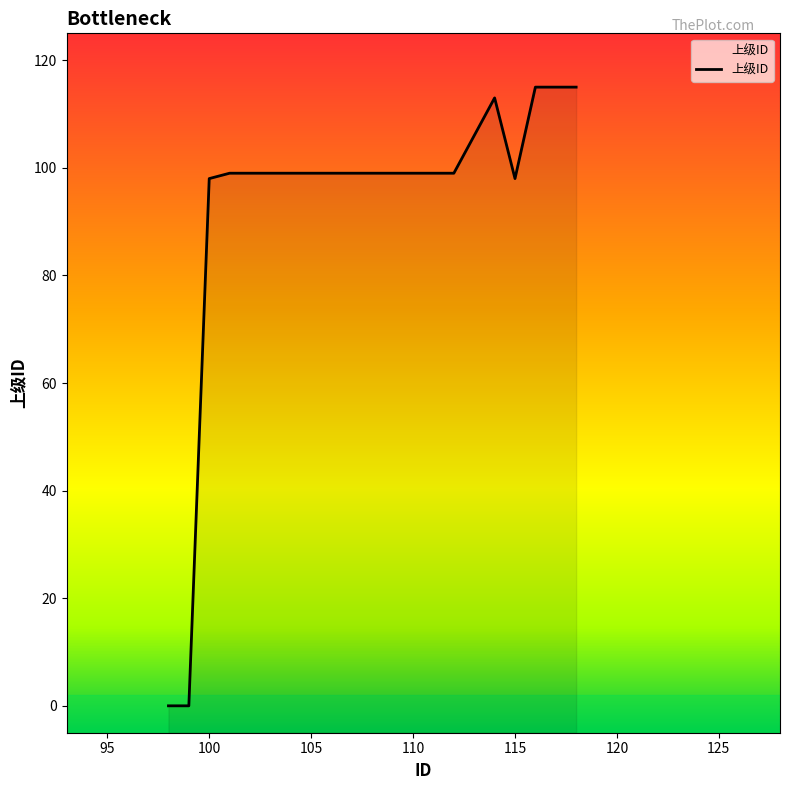

True or false: the data shows 164 at 111.

False